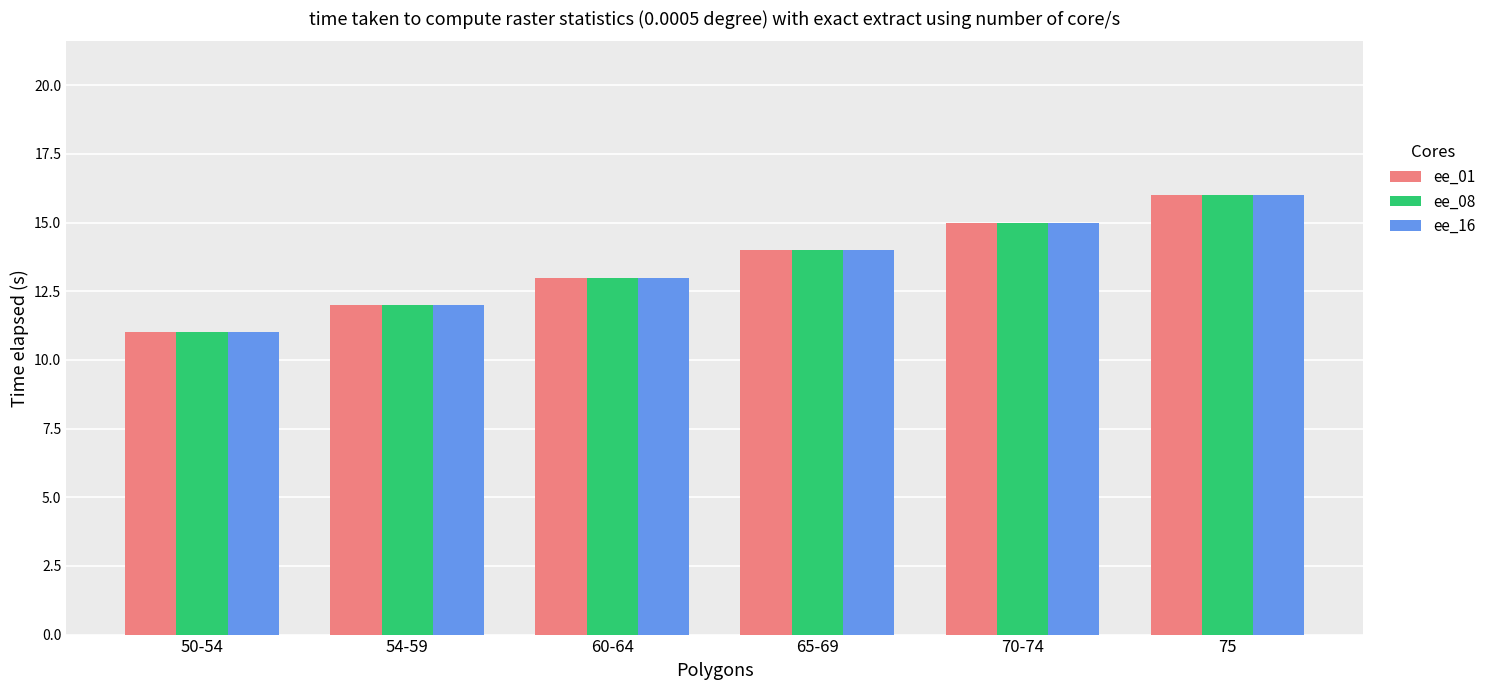

The value of ee_08 at 75 is 7. True or false?

False